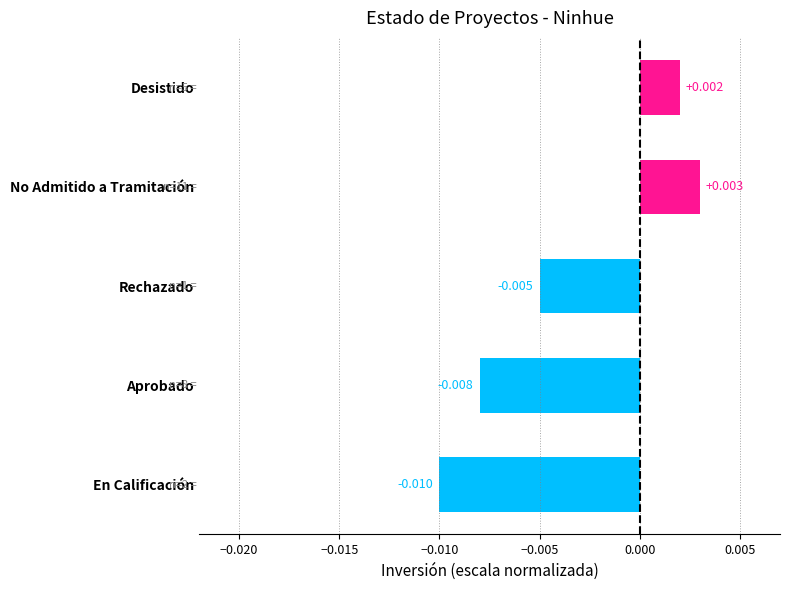

Which category has the highest value across all series?

No Admitido a Tramitación